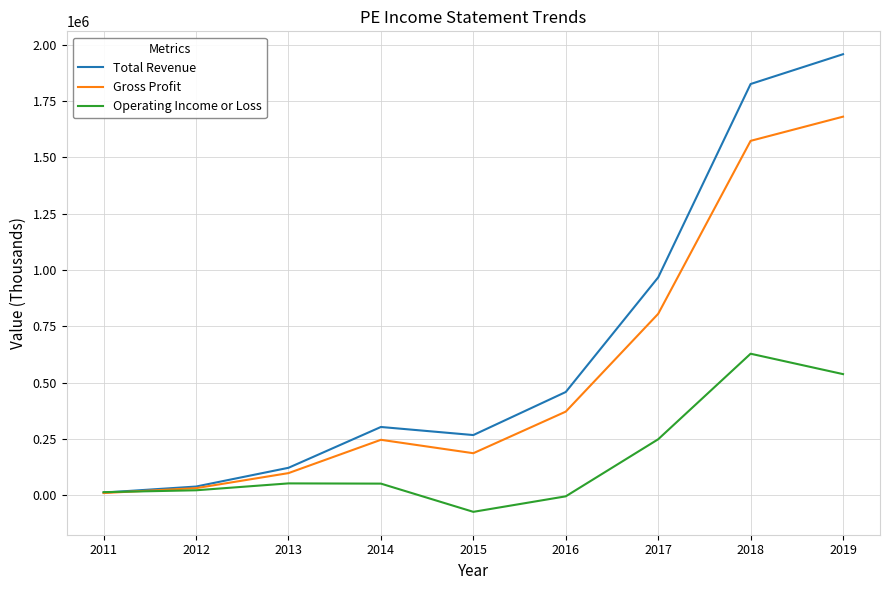

Which series has the largest total across all categories?

Total Revenue